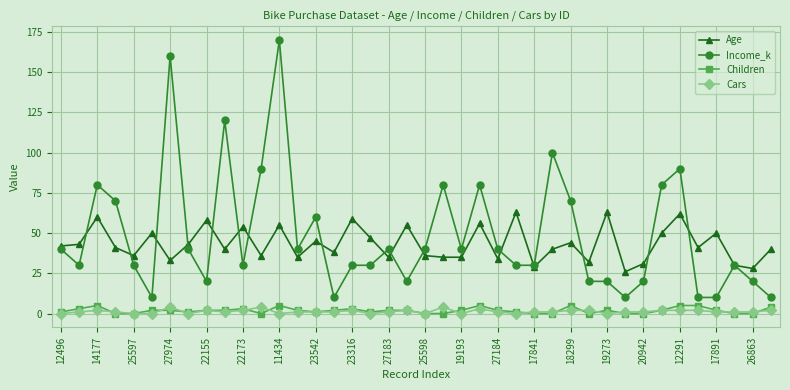

What is the highest value of the Age series?

63